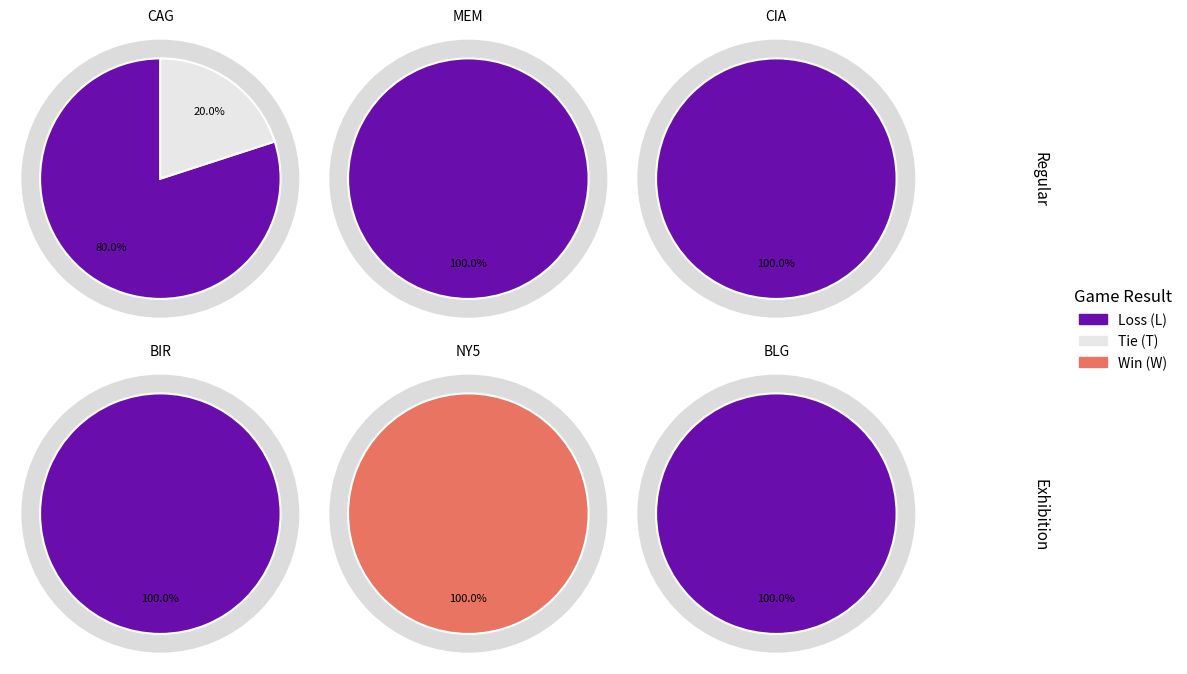

Is CIA the majority of the pie?

No